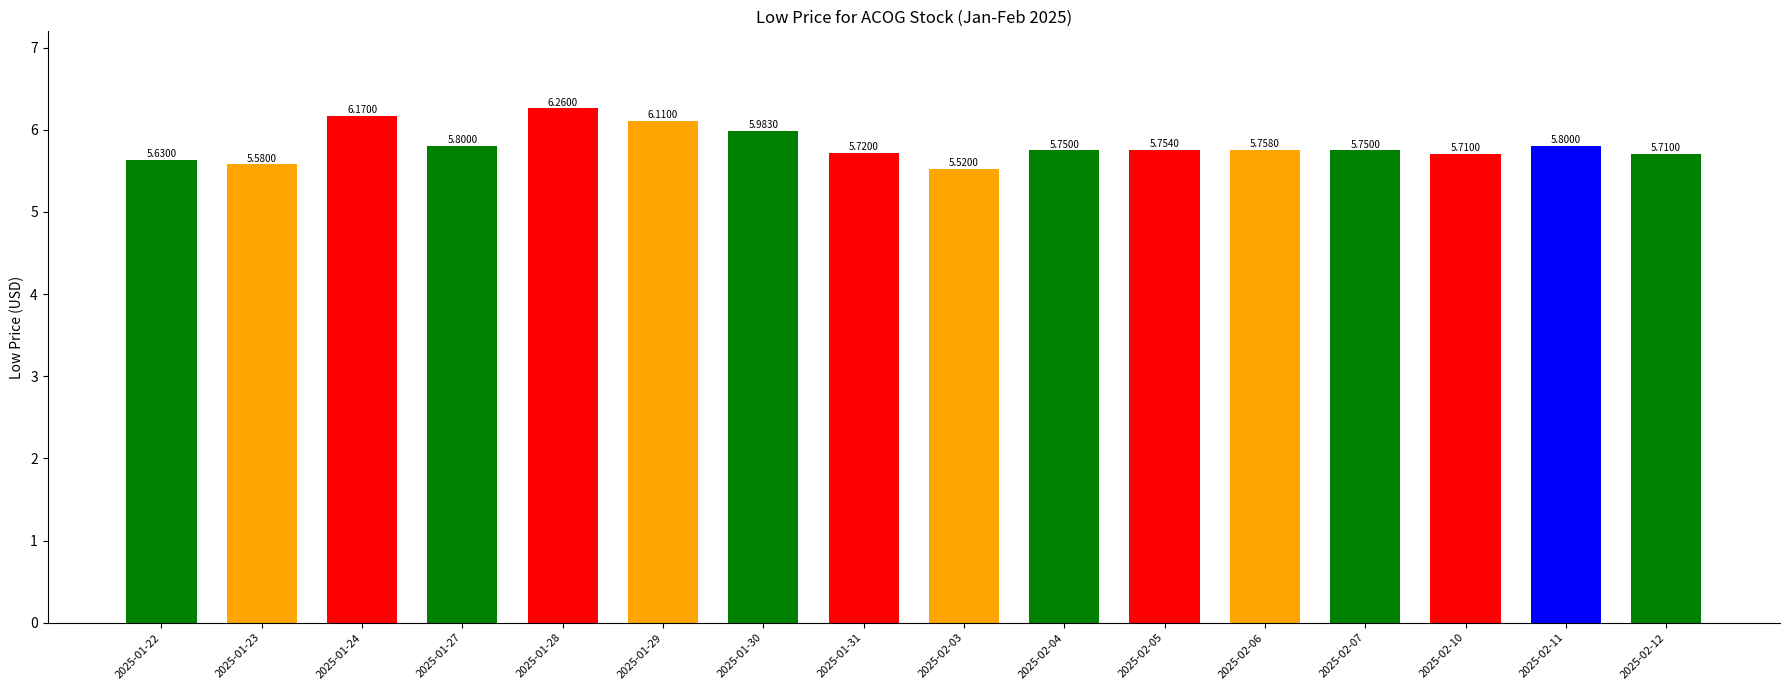

What is the sum of the values at 2025-02-12 and 2025-02-10?

11.4